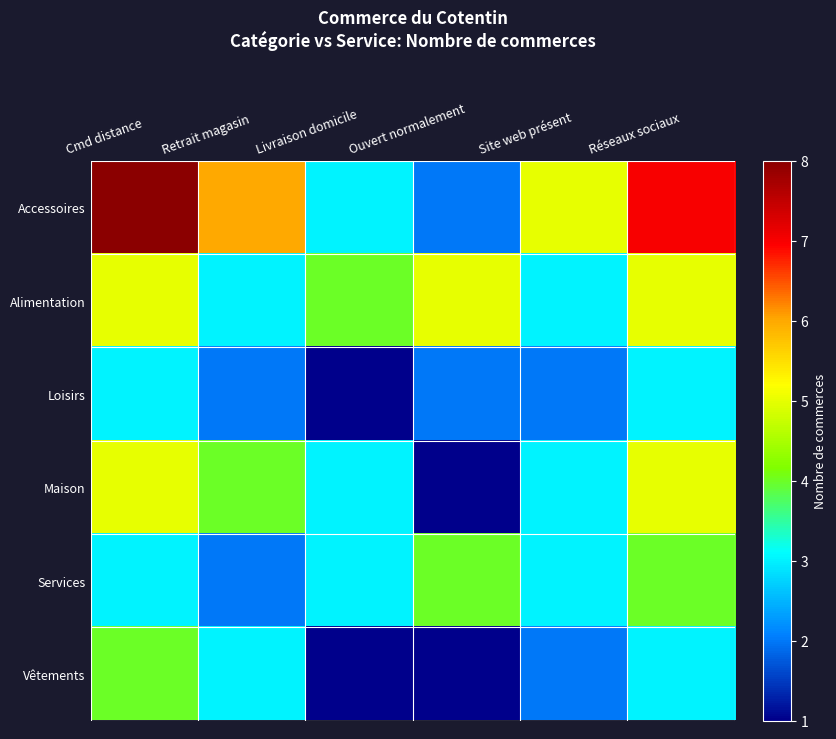

Reading left to right, extract all data points from this chart.

Accessoires: Cmd distance=8	Retrait magasin=6	Livraison domicile=3	Ouvert normalement=2	Site web présent=5	Réseaux sociaux=7
Alimentation: Cmd distance=5	Retrait magasin=3	Livraison domicile=4	Ouvert normalement=5	Site web présent=3	Réseaux sociaux=5
Loisirs: Cmd distance=3	Retrait magasin=2	Livraison domicile=1	Ouvert normalement=2	Site web présent=2	Réseaux sociaux=3
Maison: Cmd distance=5	Retrait magasin=4	Livraison domicile=3	Ouvert normalement=1	Site web présent=3	Réseaux sociaux=5
Services: Cmd distance=3	Retrait magasin=2	Livraison domicile=3	Ouvert normalement=4	Site web présent=3	Réseaux sociaux=4
Vêtements: Cmd distance=4	Retrait magasin=3	Livraison domicile=1	Ouvert normalement=1	Site web présent=2	Réseaux sociaux=3